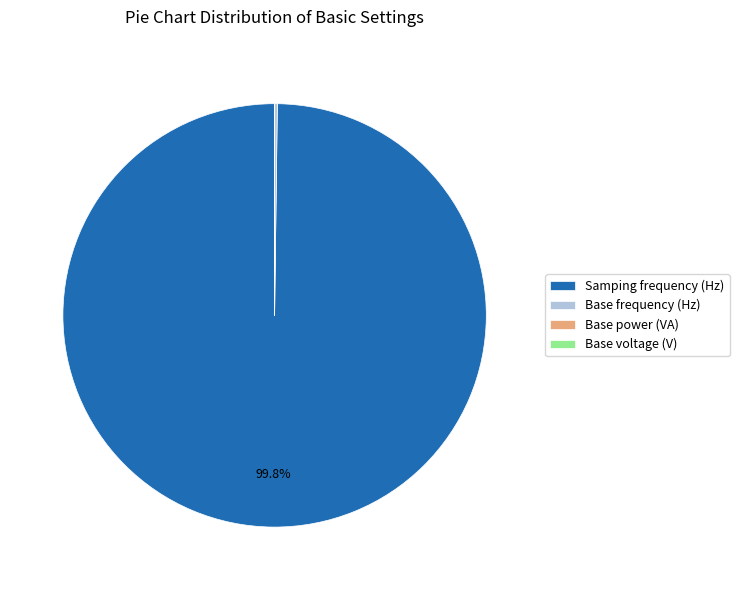

Which slice is the largest?

Samping frequency (Hz)